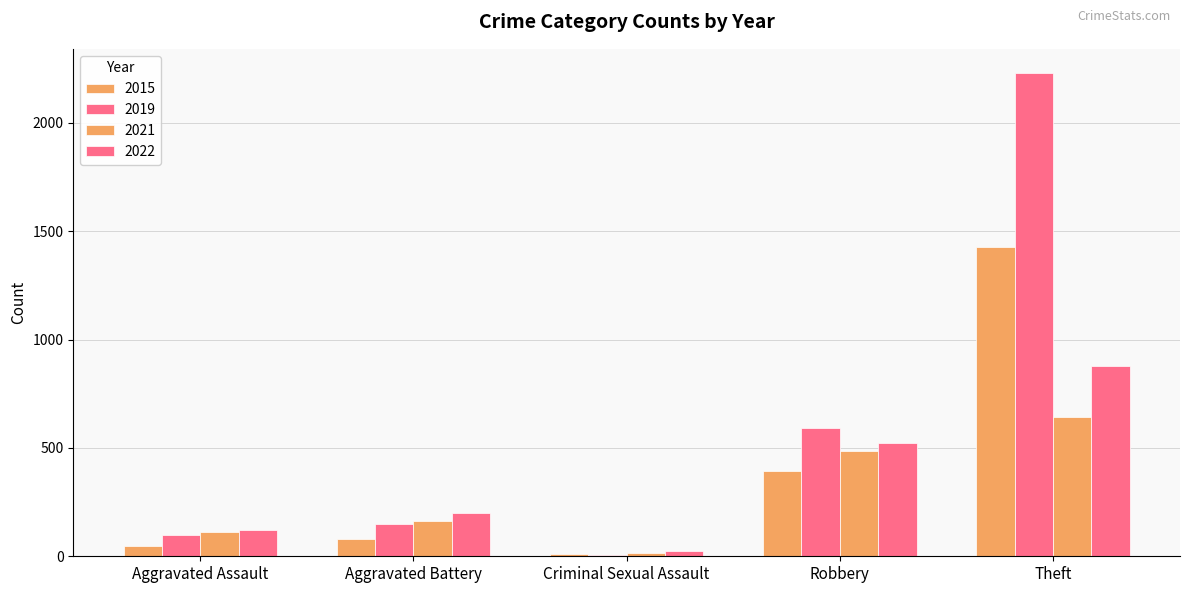

What is the average value of the 2022 series?

352